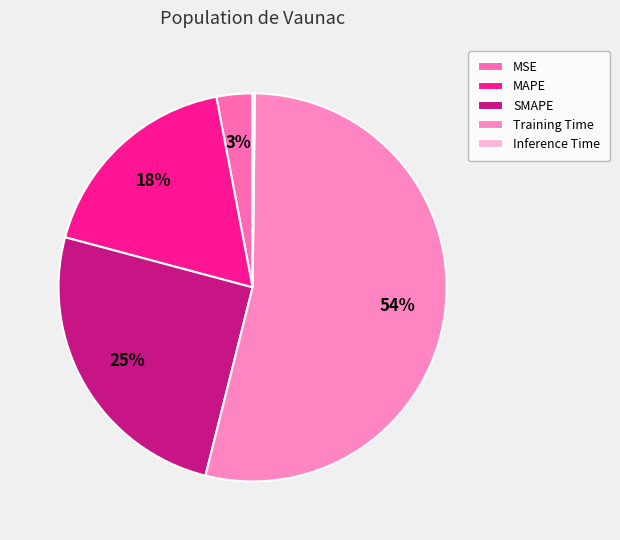

What is the smallest slice in the pie chart?

Inference Time